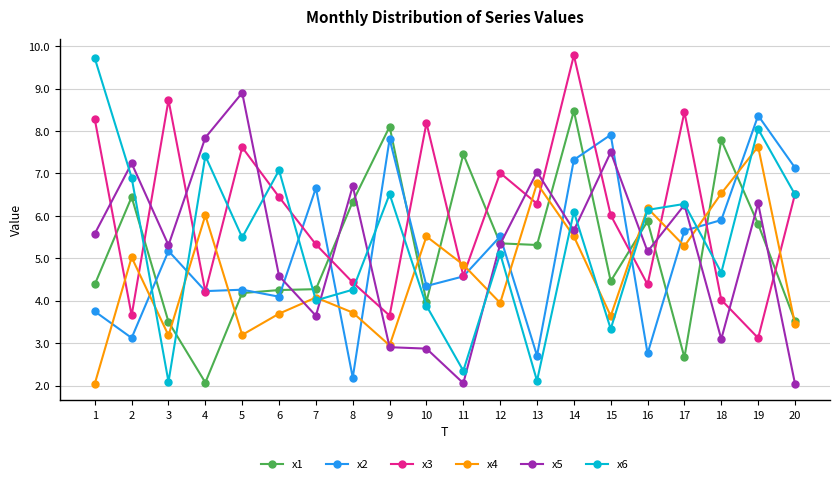

Which series has the largest range (max minus min)?

x6